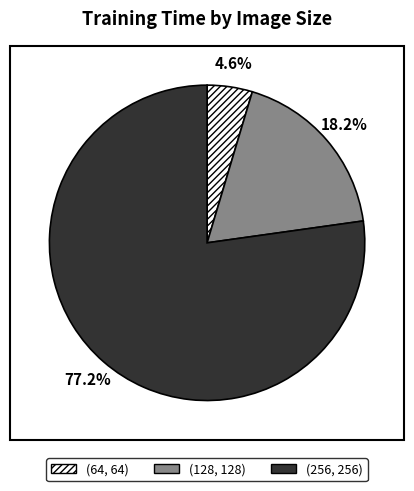

Is there any slice that represents more than half of the pie?

Yes